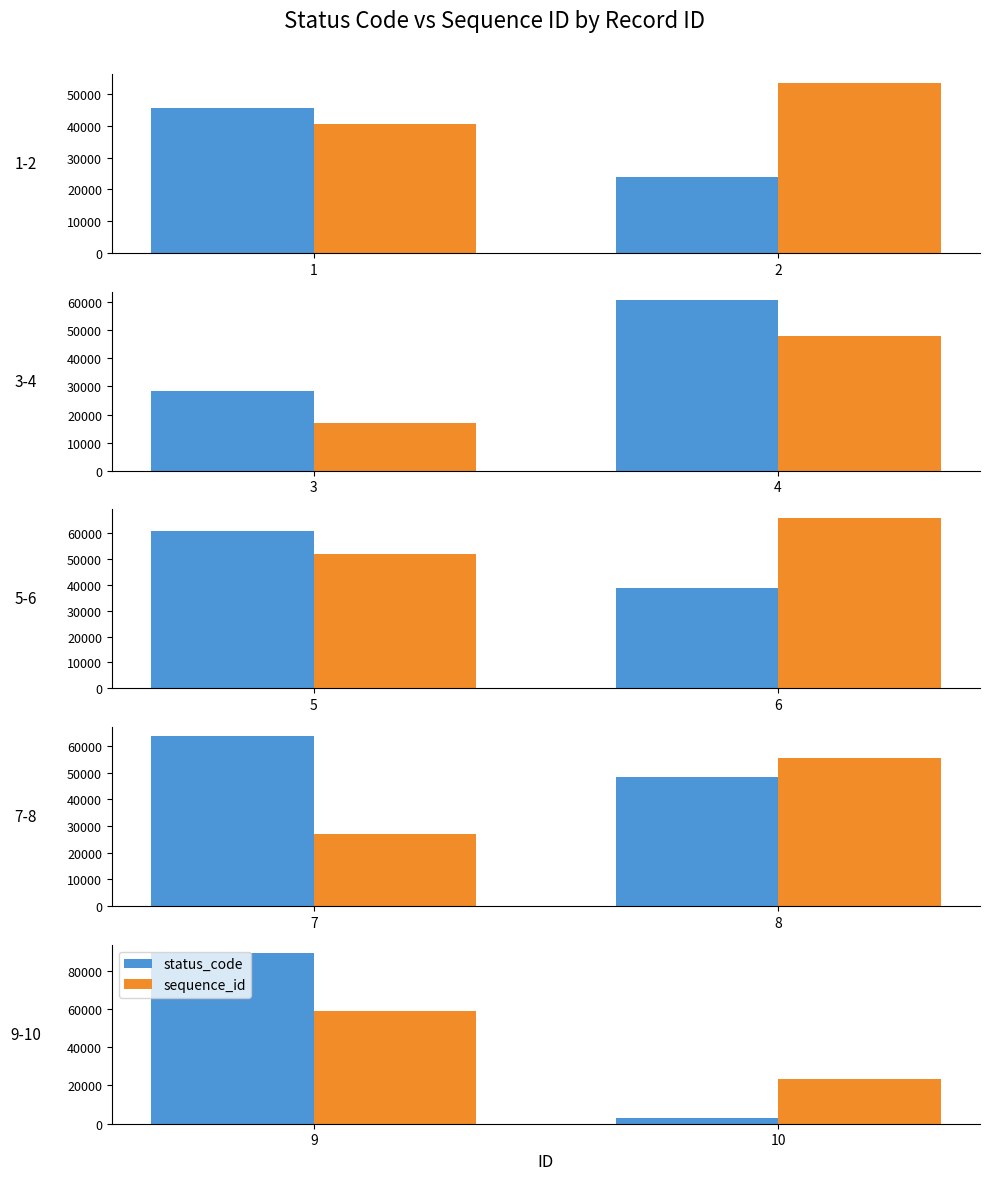

Between 10 and 9, which is larger?

9